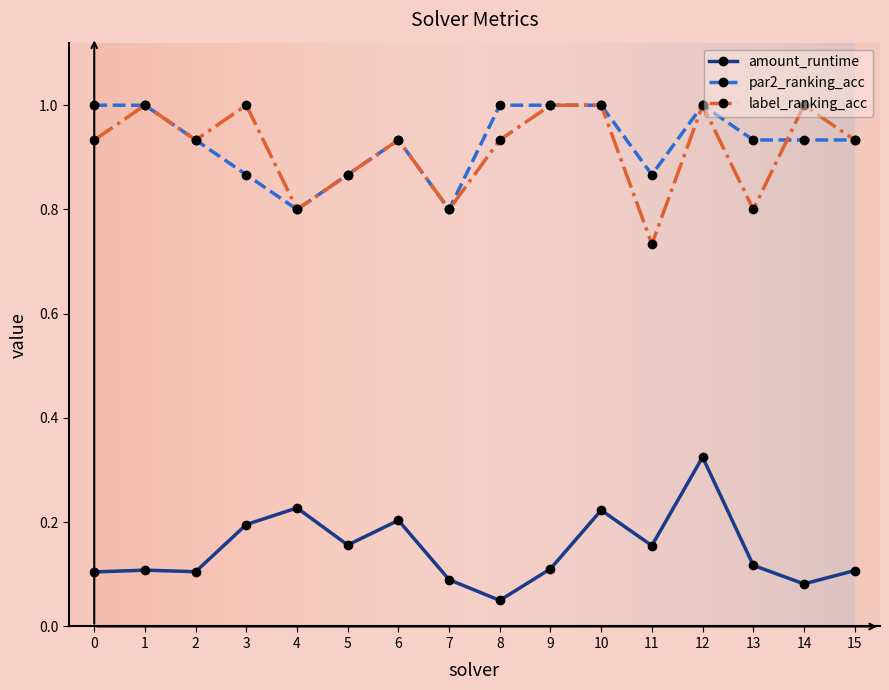

What is the spread (max minus min) of values at 13?

0.8